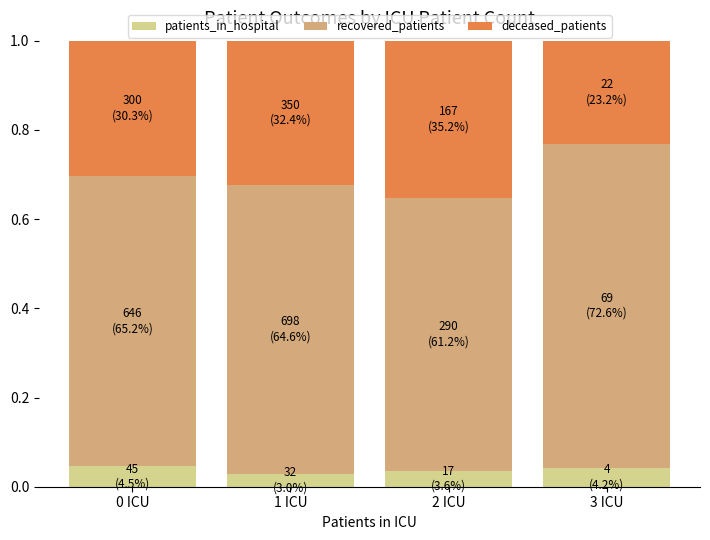

What are all the series names shown in the legend?

patients_in_hospital, recovered_patients, deceased_patients